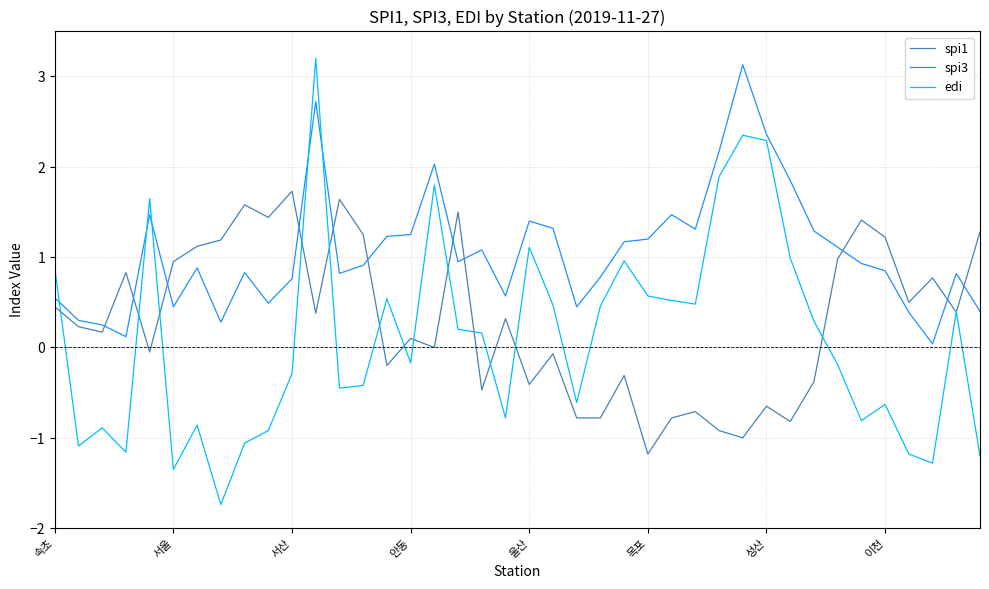

Rank the series by their average value, from lowest to highest.

edi, spi1, spi3